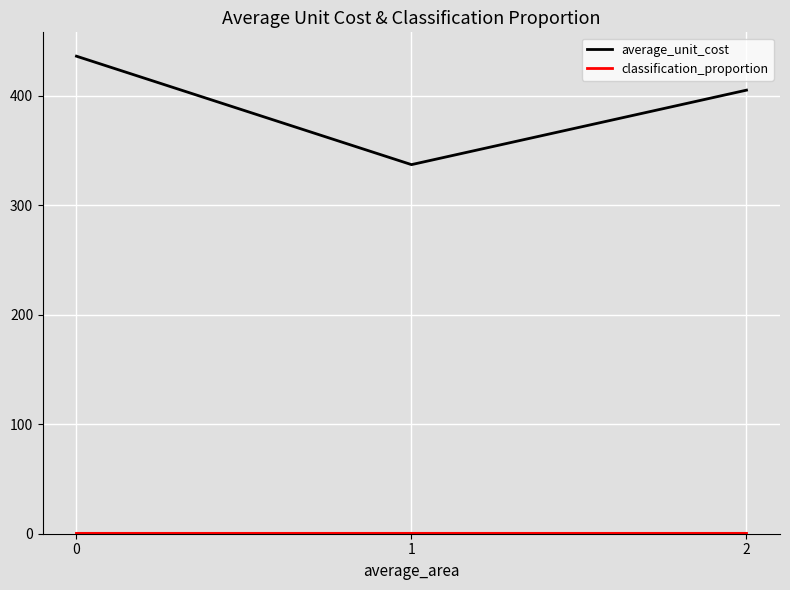

Is it true that average_unit_cost equals 405.0 at 2?

True